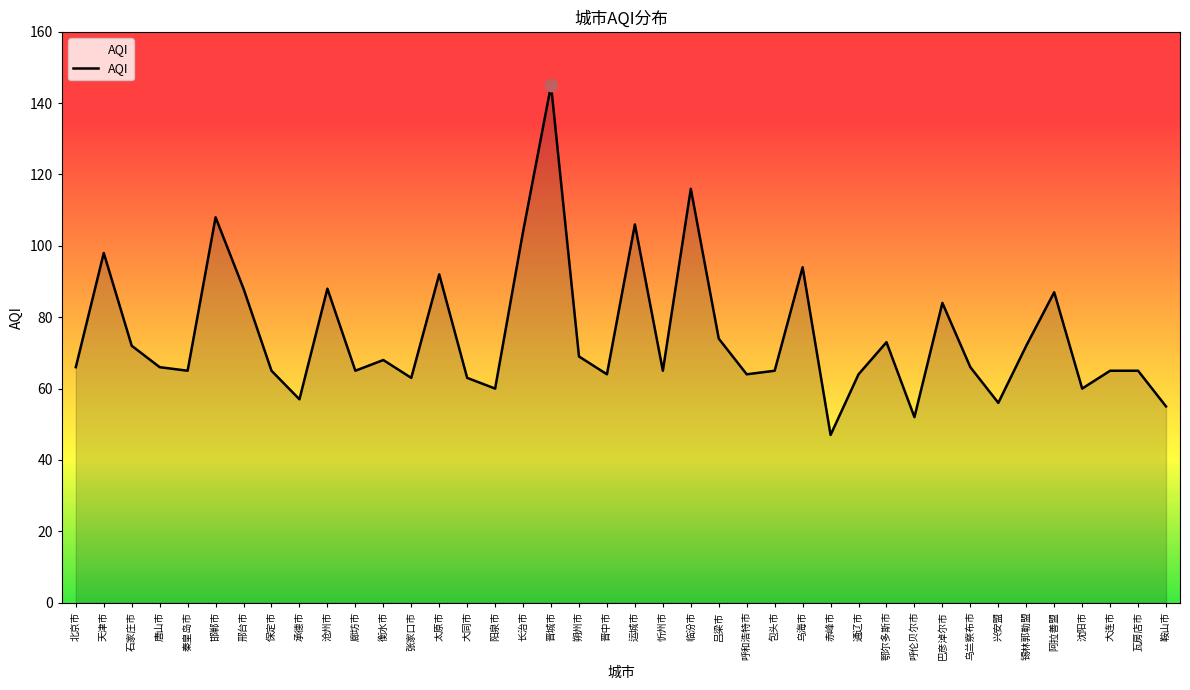

Between 沧州市 and 北京市, which is larger?

沧州市